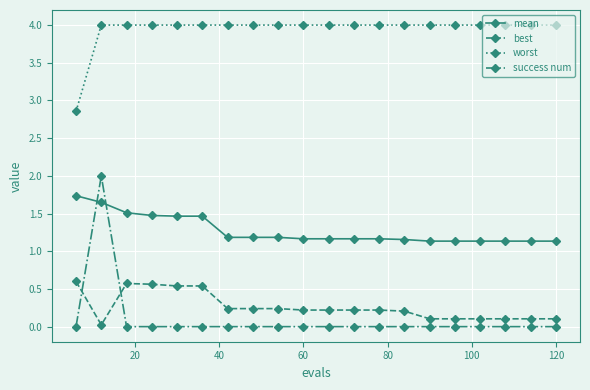

What is the greatest value displayed?

4.0